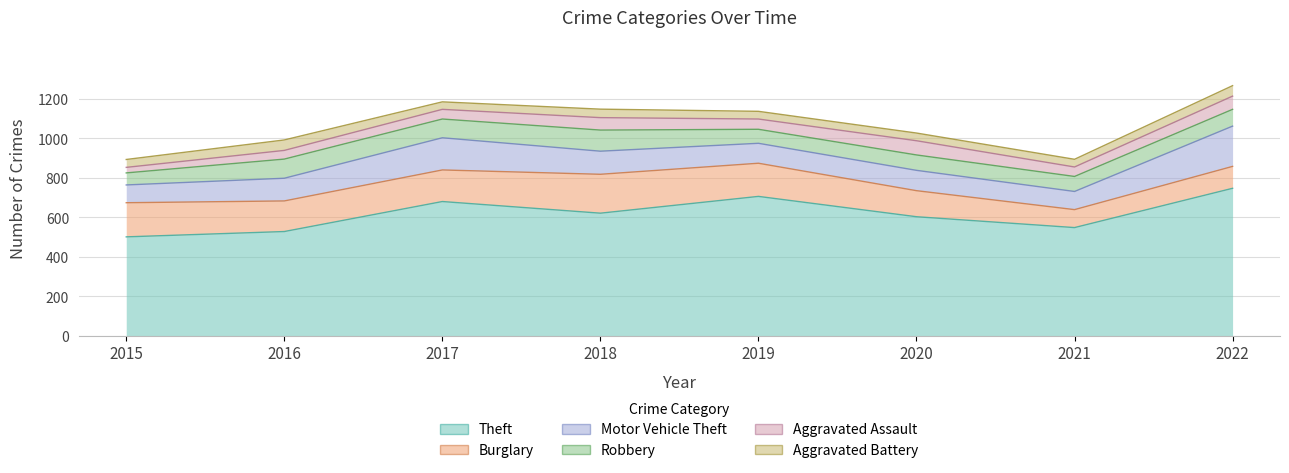

Reading right to left, transcribe all the data shown in this chart.

Theft: 2022=747	2021=548	2020=603	2019=706	2018=621	2017=680	2016=528	2015=501
Burglary: 2022=111	2021=91	2020=132	2019=168	2018=197	2017=160	2016=155	2015=173
Motor Vehicle Theft: 2022=204	2021=92	2020=103	2019=101	2018=117	2017=163	2016=115	2015=90
Robbery: 2022=85	2021=76	2020=78	2019=71	2018=107	2017=95	2016=97	2015=61
Aggravated Assault: 2022=67	2021=48	2020=72	2019=52	2018=63	2017=49	2016=44	2015=28
Aggravated Battery: 2022=53	2021=39	2020=39	2019=39	2018=43	2017=38	2016=53	2015=40